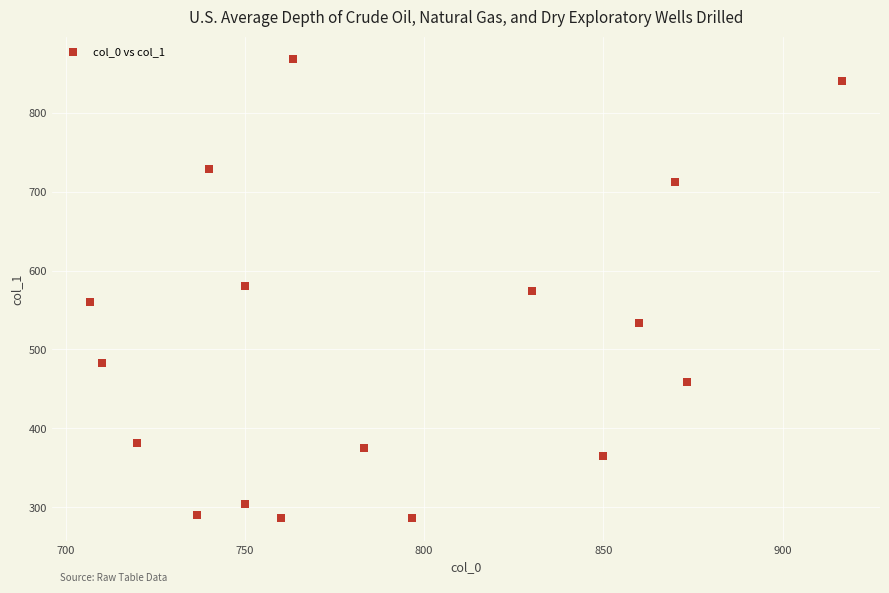

What is the range of Y values (max minus min)?

580.5